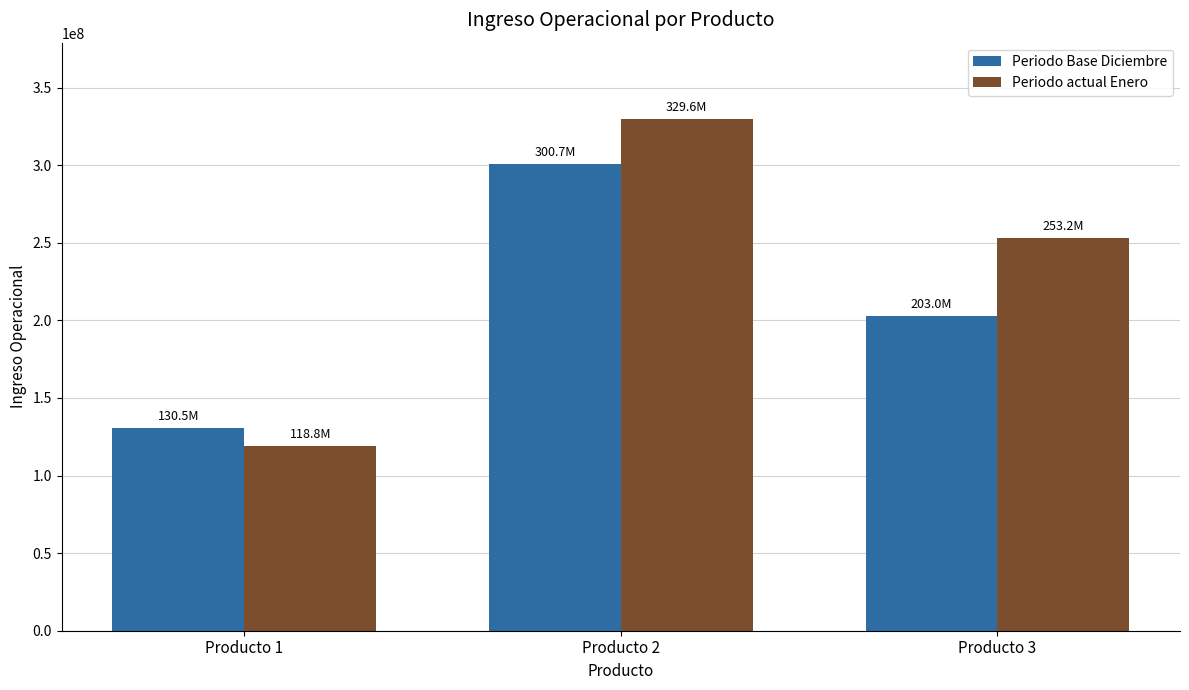

What is the sum of the Periodo actual Enero values at Producto 3 and Producto 1?

371907000